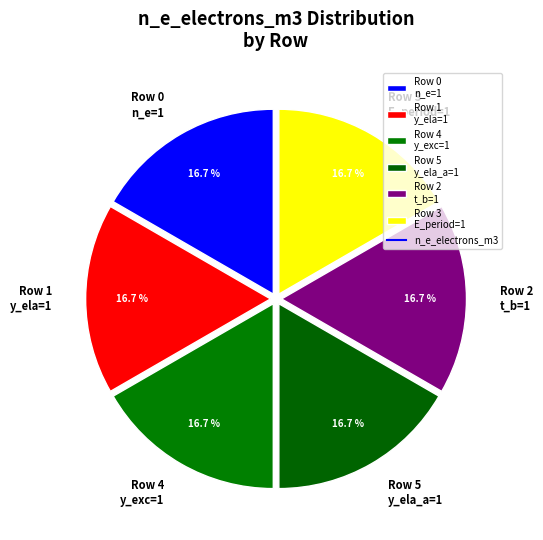

Does any single category account for the majority?

No